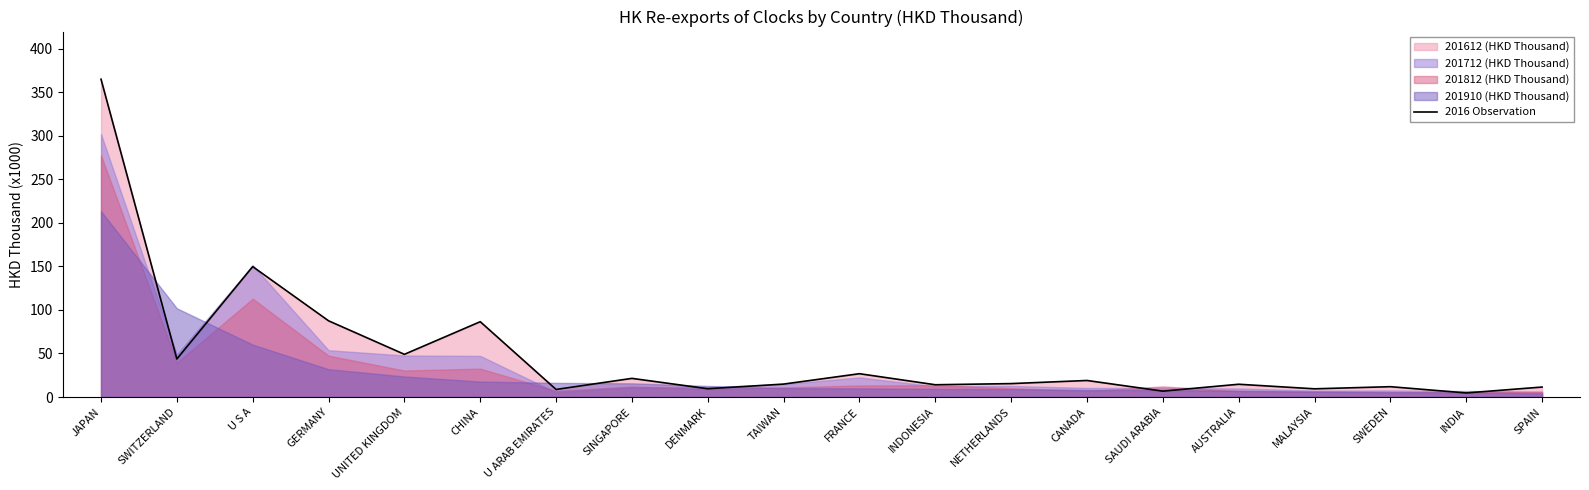

The value at INDIA is 4.7. True or false?

True